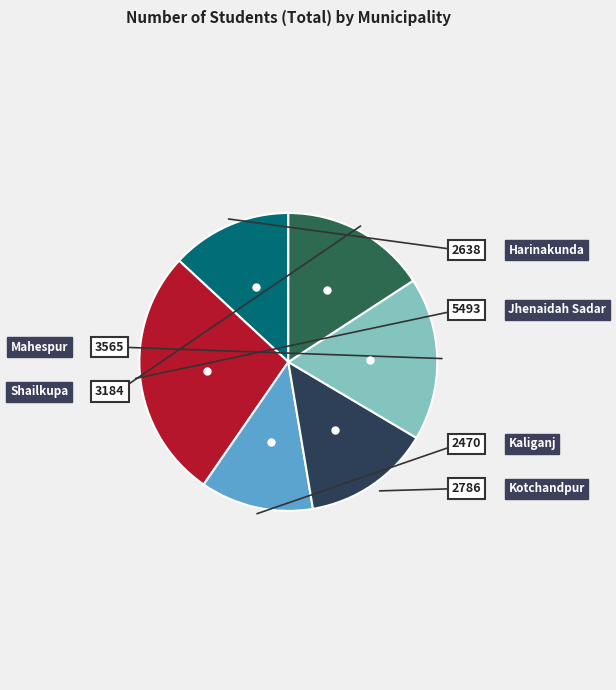

How many segments does this pie chart have?

6